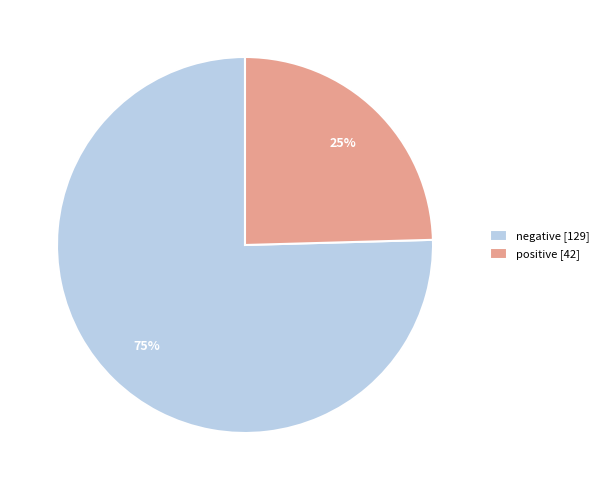

How many segments does this pie chart have?

2